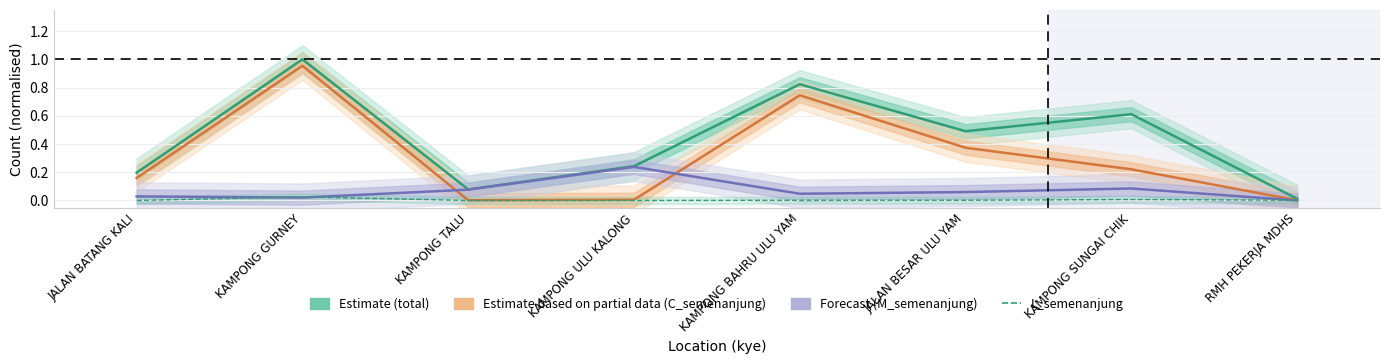

What is the average value of the Estimate (total) series?

0.4